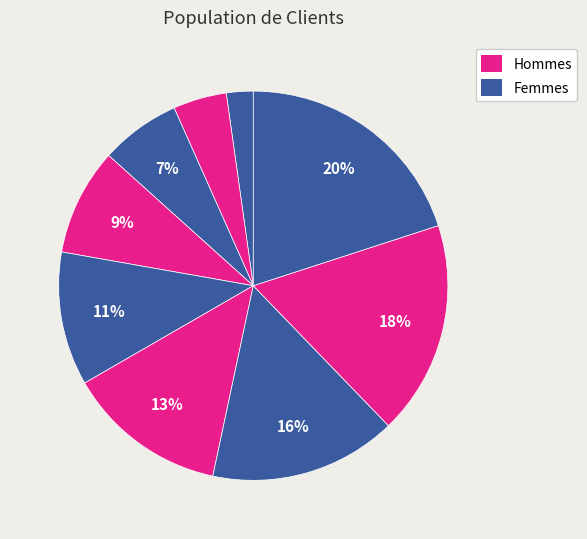

Does any single category account for the majority?

No